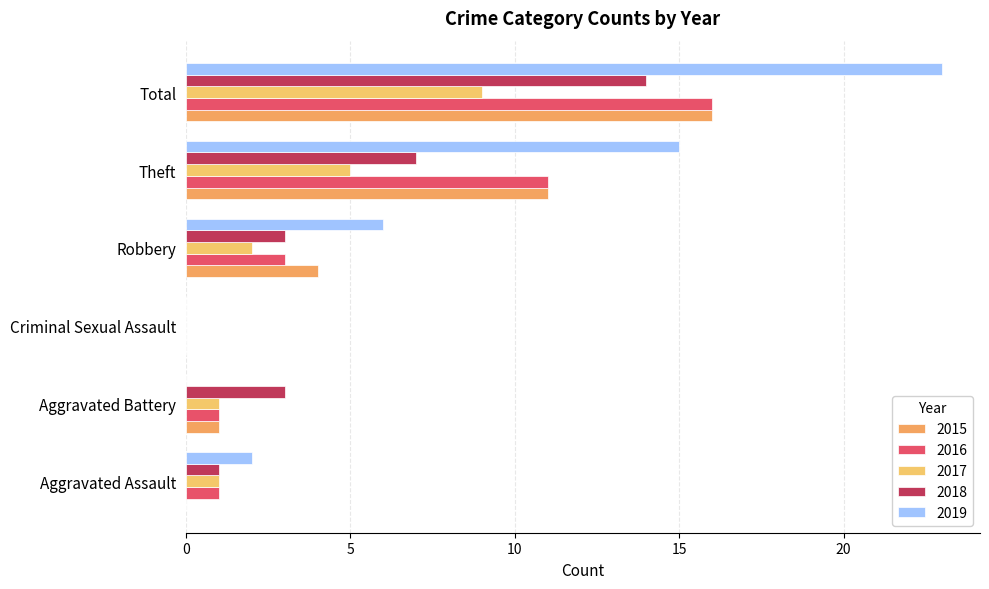

What are all the series names shown in the legend?

2015, 2016, 2017, 2018, 2019